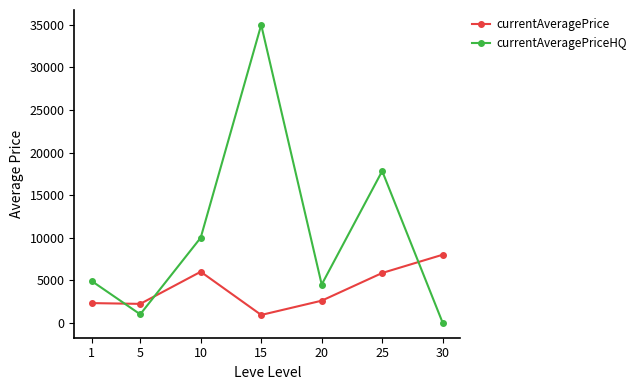

The value of currentAveragePriceHQ at 30 is 0.0. True or false?

True